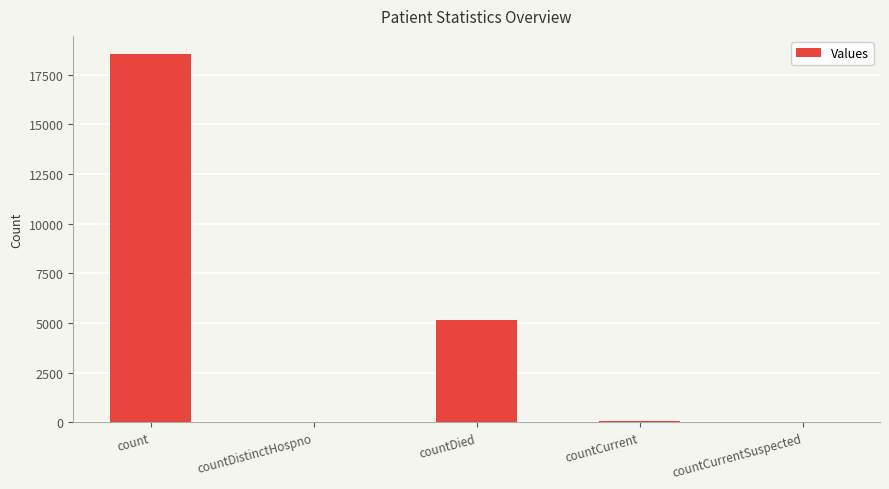

Does the chart contain stacked bars?

No